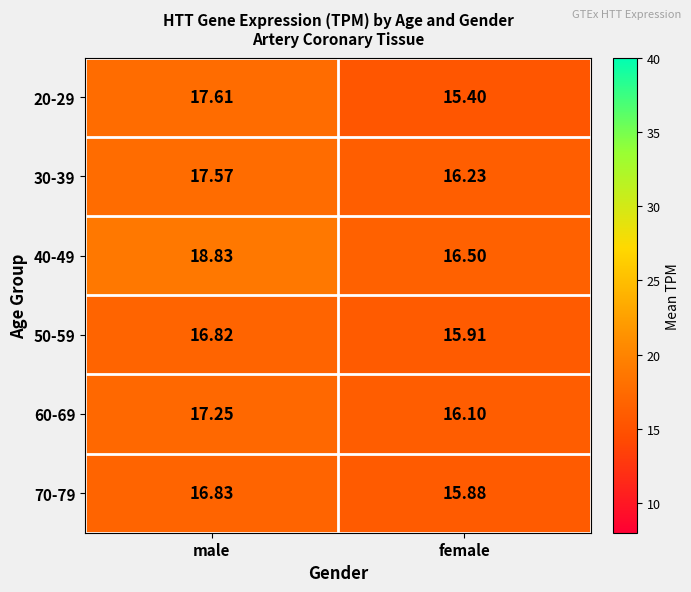

Rank the categories by 70-79 value from highest to lowest.

male, female